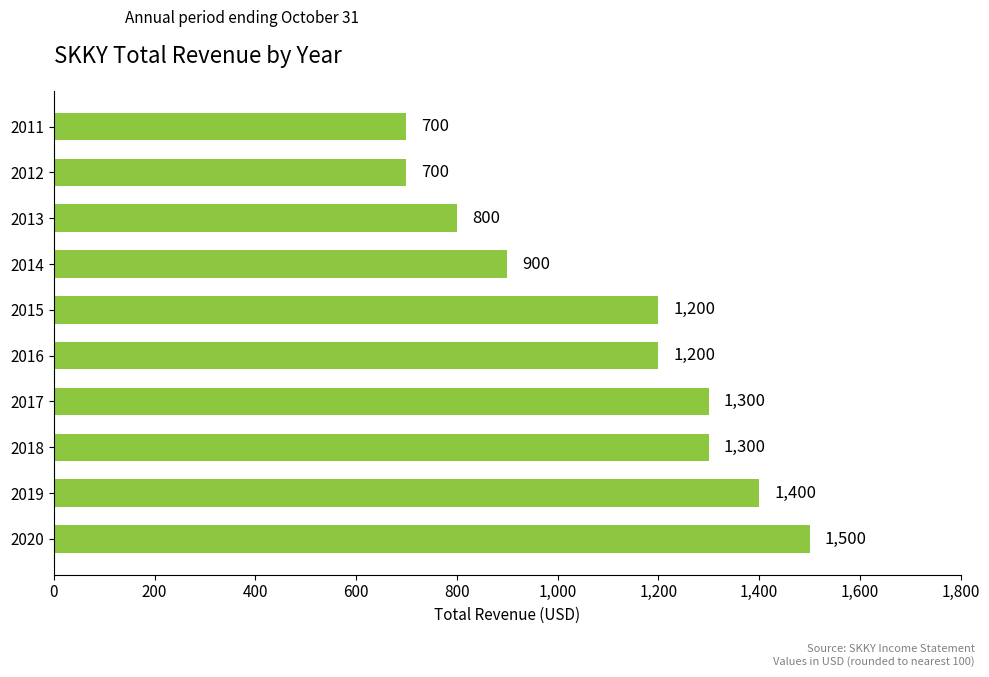

Are the bars grouped side by side (vs. stacked)?

No